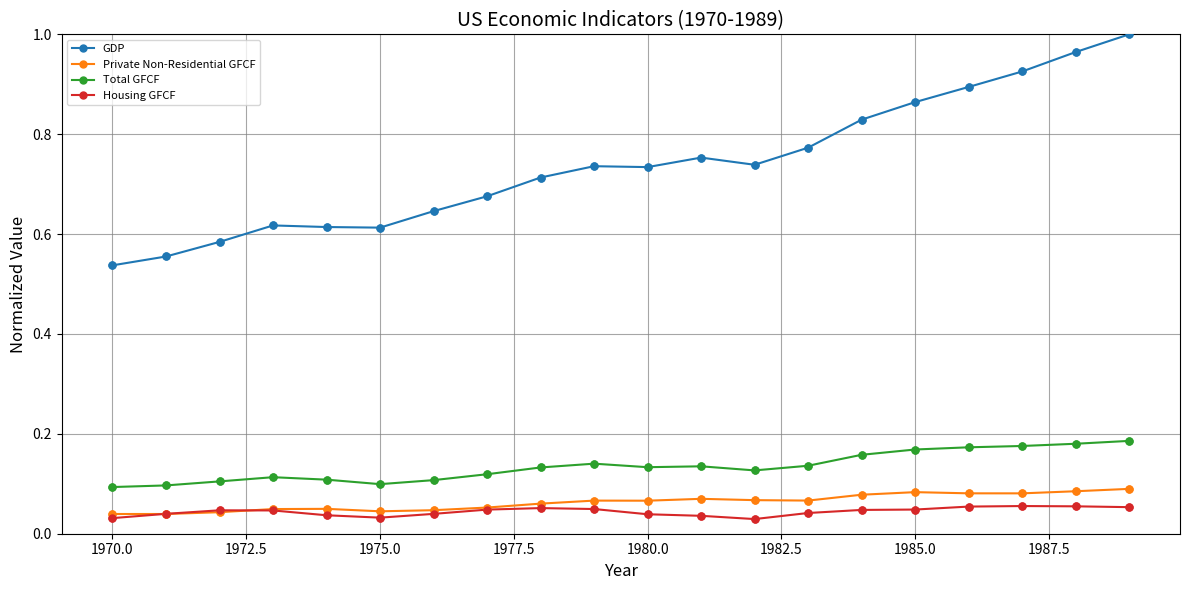

At how many categories does at least one series exceed 0?

20